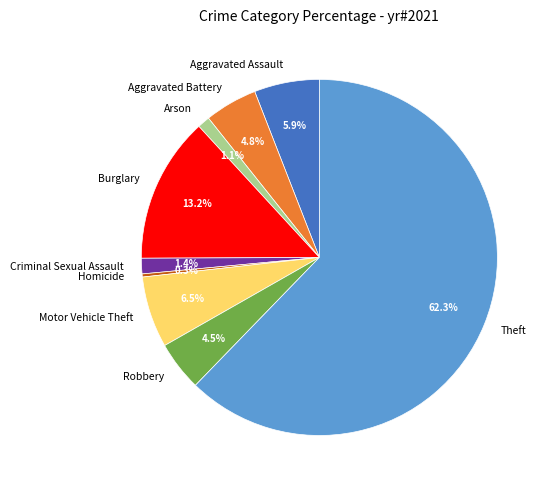

The Motor Vehicle Theft slice represents 6% of the pie. True or false?

True